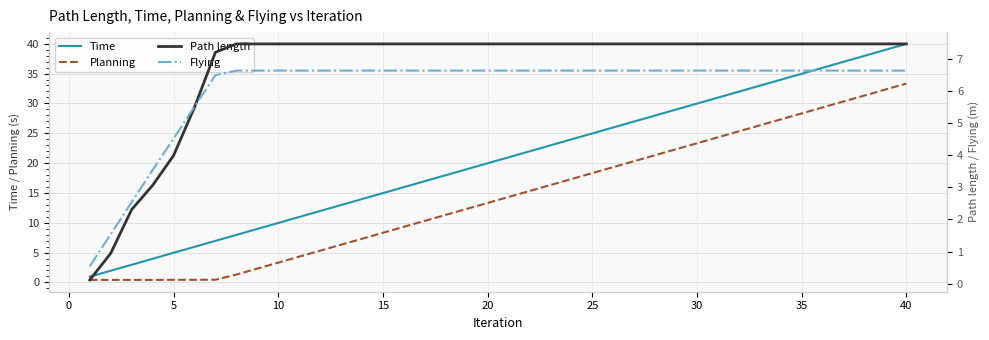

What is the lowest value of the Time series?

1.0